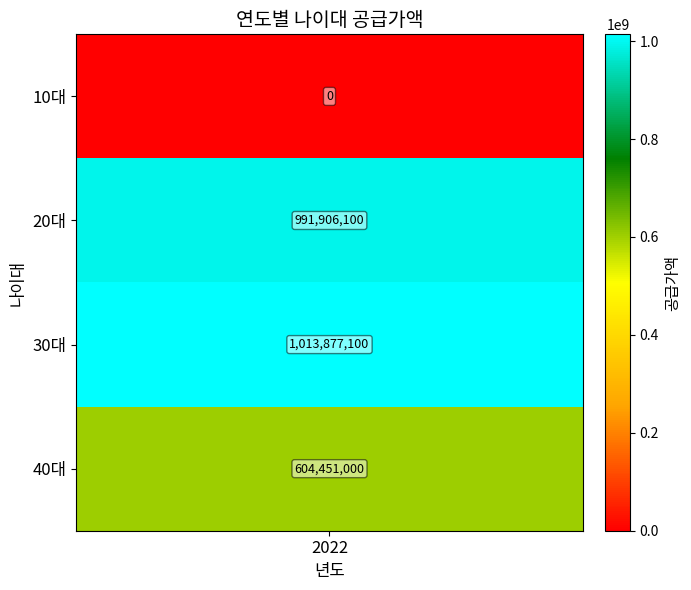

What is the sum of all values?

2610234200